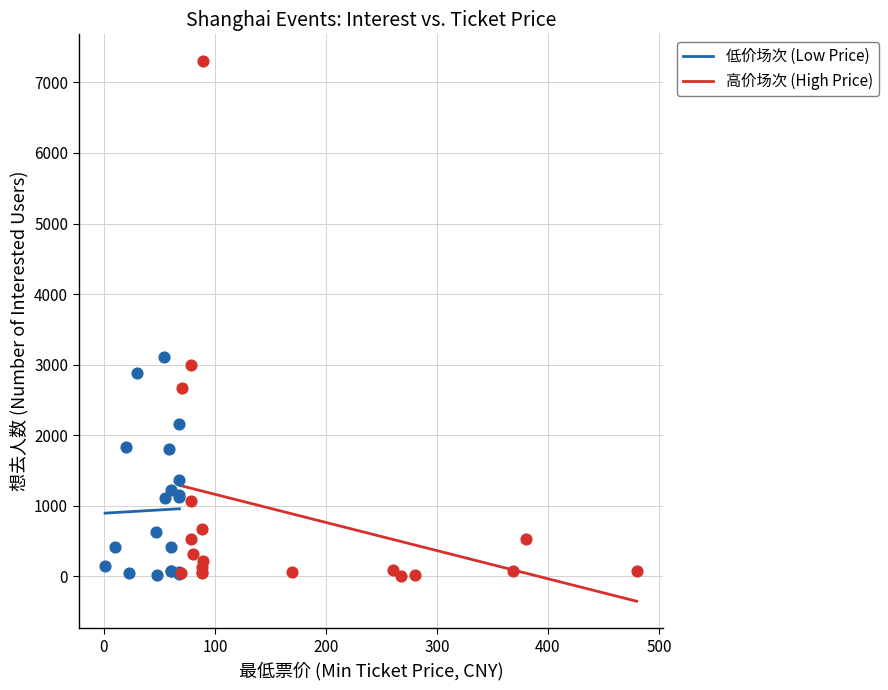

Which series reaches the maximum Y coordinate?

高价场次 (High Price)